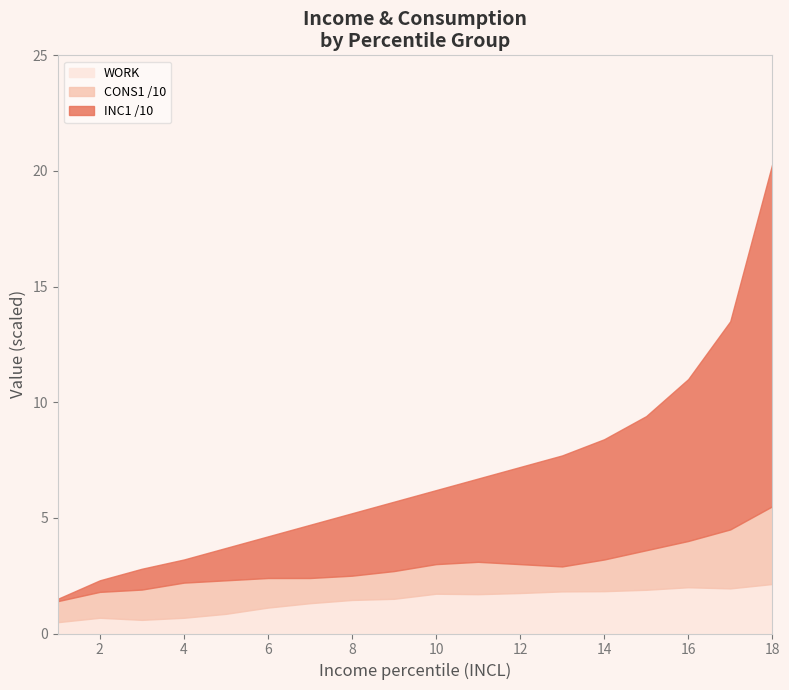

How many values in the WORK series exceed 1?

13